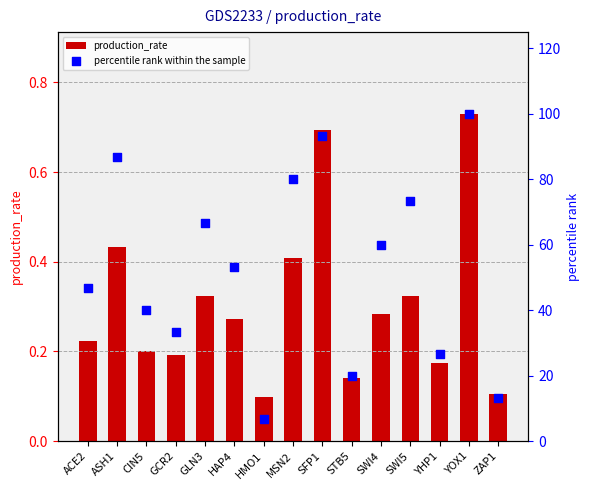

Is the value of production_rate at CIN5 greater than the value of percentile rank within the sample at GCR2?

No